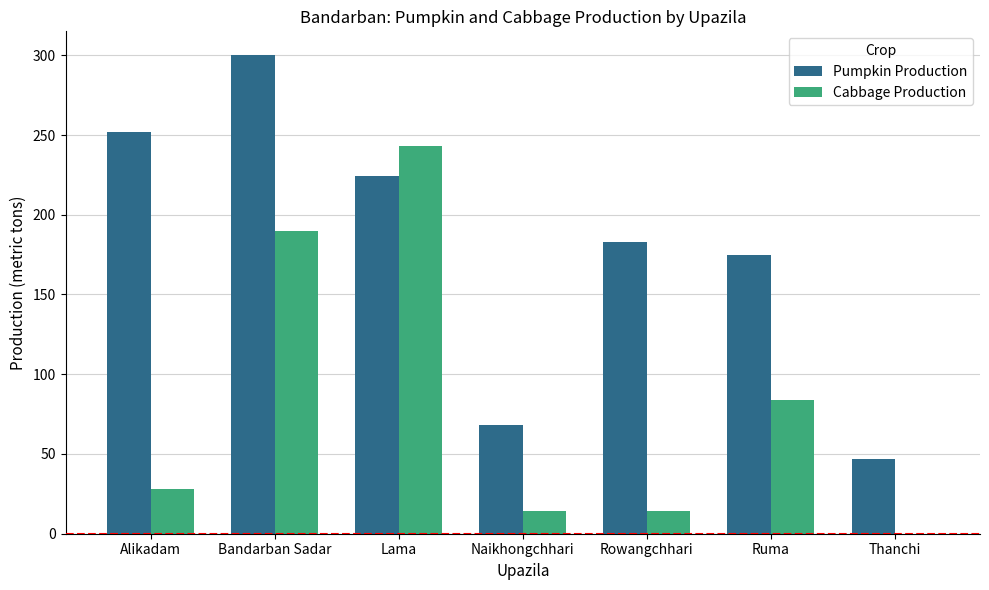

What value does the Pumpkin Production series have at Ruma?

175